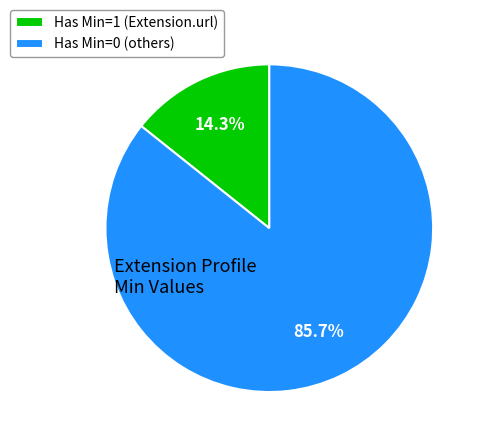

Which category accounts for the majority?

Has Min=0 (others)